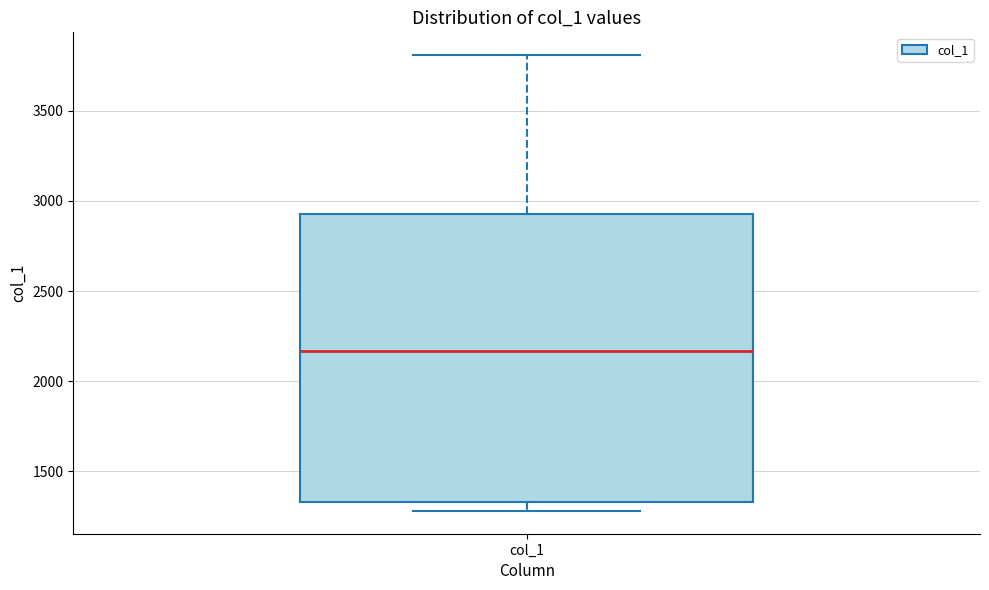

Transcribe this box plot: give where the median line is, the range the box spans, and where the two whiskers end, as read against the y-axis. The values are not printed on the chart, so give them approximately, as read against the axis.

median 2150, box 1350 to 2950, whiskers 1300 to 3800